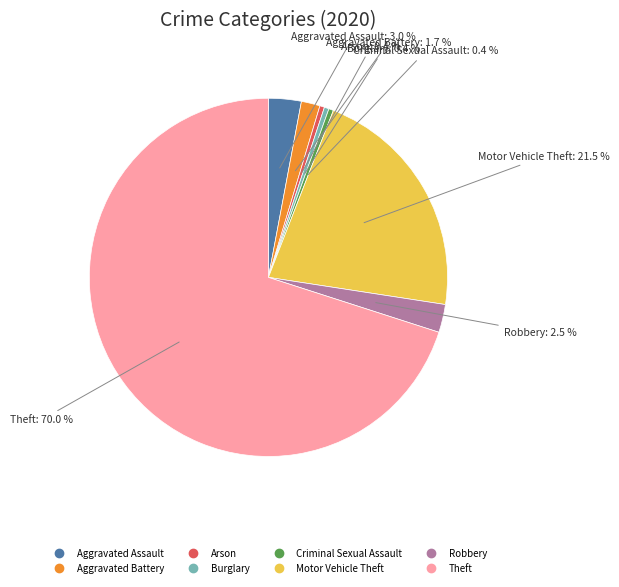

What percentage do Arson and Burglary together represent?

0.8%